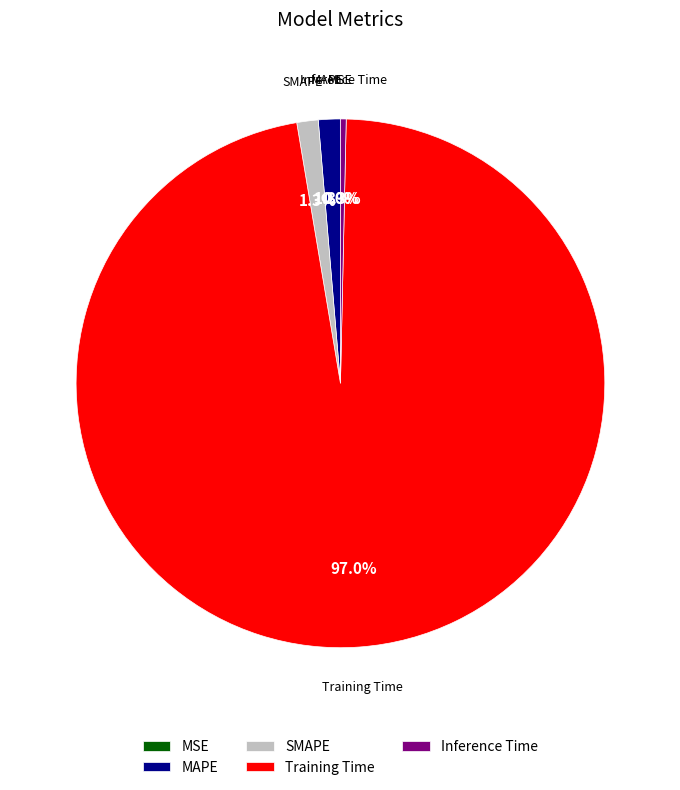

Which category has the biggest portion of the pie?

Training Time